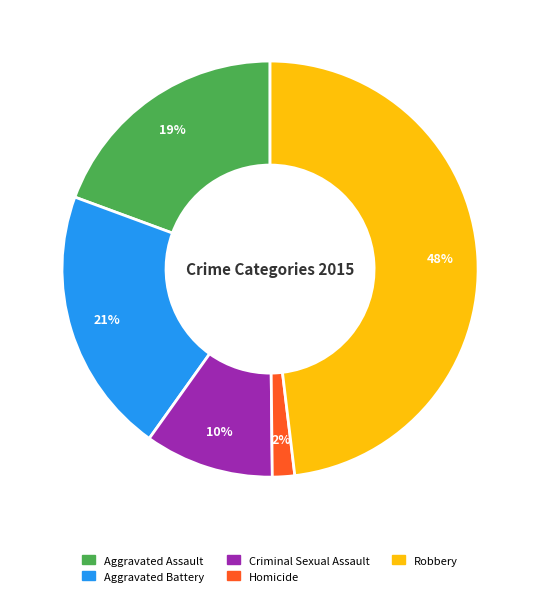

Do Aggravated Assault and Homicide together represent more than half of the pie?

No